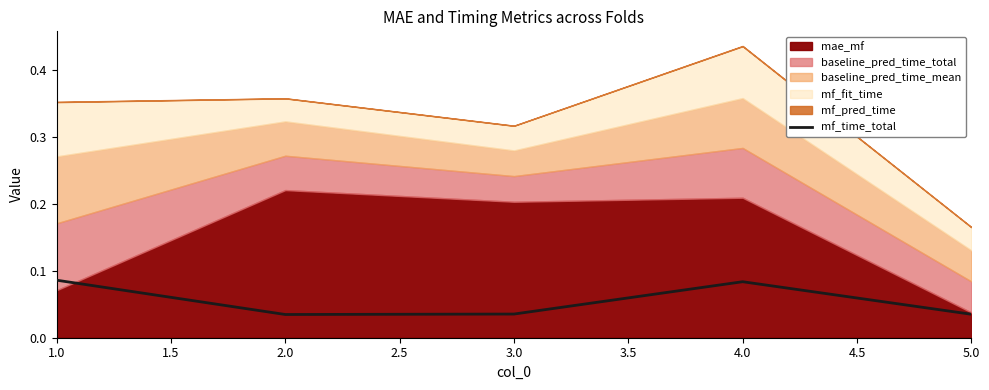

Reading right to left, what are all the values shown in this chart?

0.0	0.1	0.0	0.0	0.1